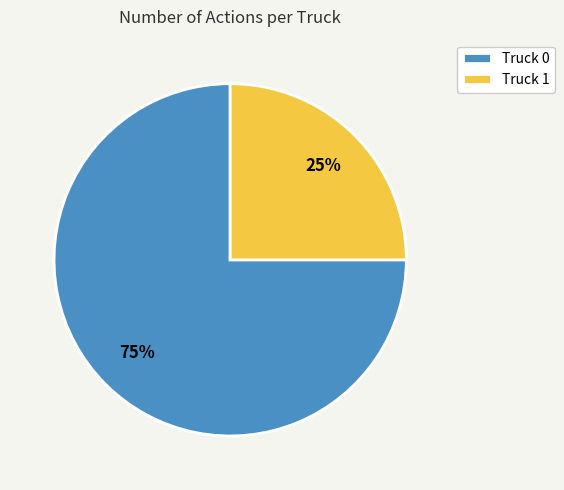

Which category has the smallest portion of the pie?

Truck 1